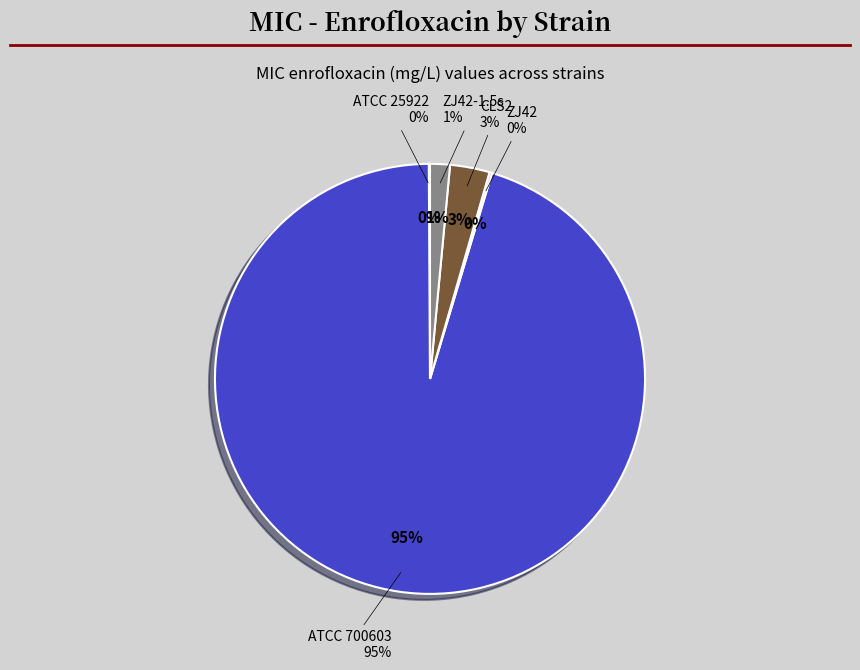

What is the smallest slice in the pie chart?

ATCC 25922